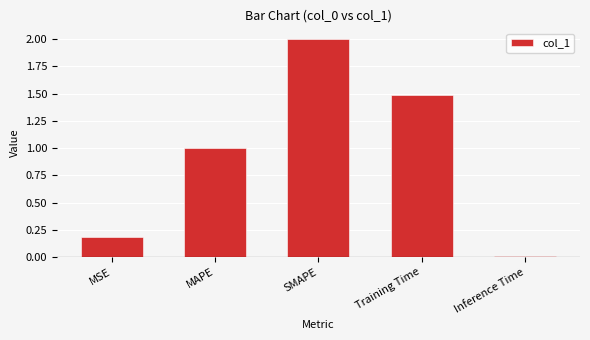

List the labels in order of value, largest first.

SMAPE, Training Time, MAPE, MSE, Inference Time